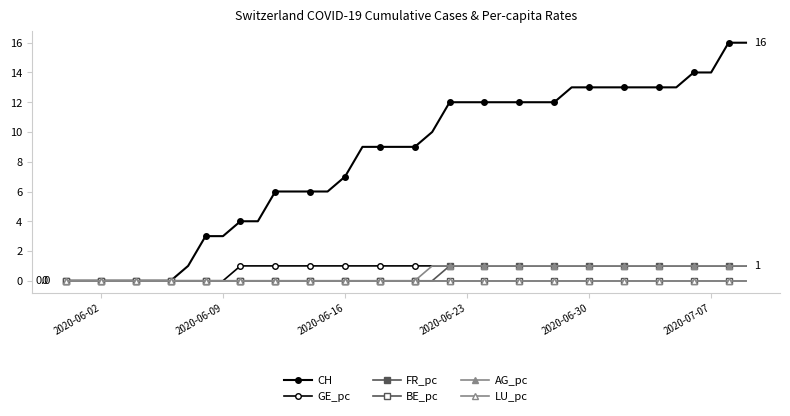

Reading right to left, transcribe all the data shown in this chart.

CH: 16	16	14	14	13	13	13	13	13	13	13	12	12	12	12	12	12	12	10	9	9	9	9	7	6	6	6	6	4	4	3	3	1	0	0	0	0	0	0	0
GE_pc: 1	1	1	1	1	1	1	1	1	1	1	1	1	1	1	1	1	1	1	1	1	1	1	1	1	1	1	1	1	1	0	0	0	0	0	0	0	0	0	0
FR_pc: 1	1	1	1	1	1	1	1	1	1	1	1	1	1	1	1	1	1	0	0	0	0	0	0	0	0	0	0	0	0	0	0	0	0	0	0	0	0	0	0
BE_pc: 0	0	0	0	0	0	0	0	0	0	0	0	0	0	0	0	0	0	0	0	0	0	0	0	0	0	0	0	0	0	0	0	0	0	0	0	0	0	0	0
AG_pc: 1	1	1	1	1	1	1	1	1	1	1	1	1	1	1	1	1	1	1	0	0	0	0	0	0	0	0	0	0	0	0	0	0	0	0	0	0	0	0	0
LU_pc: 0	0	0	0	0	0	0	0	0	0	0	0	0	0	0	0	0	0	0	0	0	0	0	0	0	0	0	0	0	0	0	0	0	0	0	0	0	0	0	0